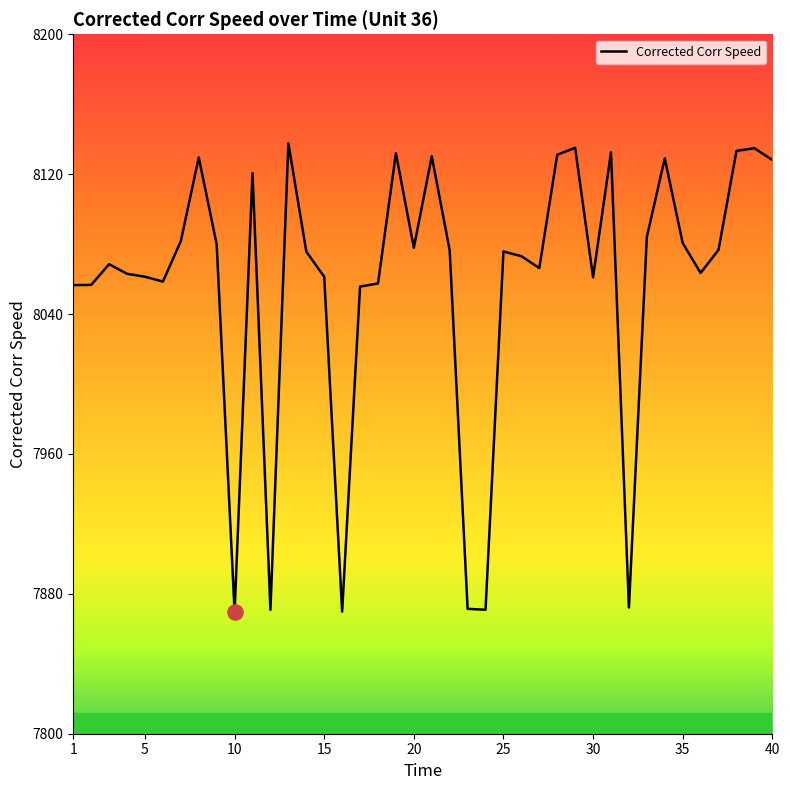

What is the difference between the maximum and minimum values?

268.1